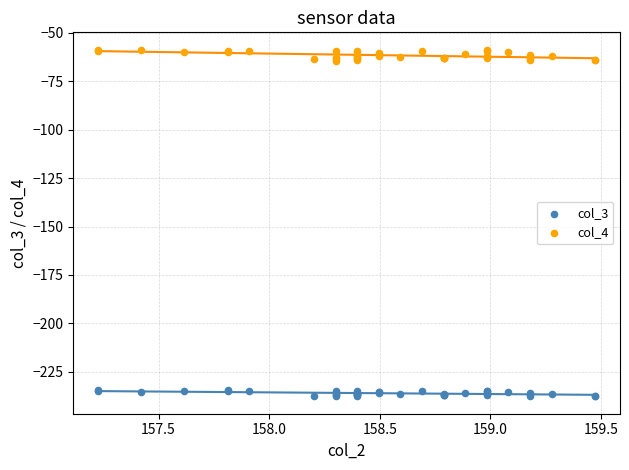

Which series contains the lowest Y value?

col_3